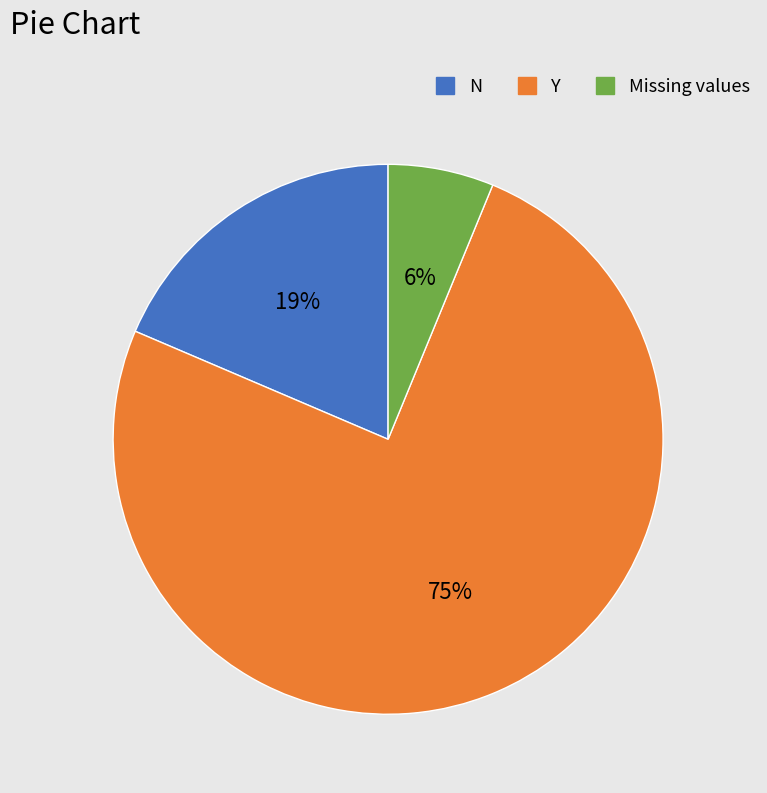

To the nearest percent, what is the difference between the largest and smallest slice percentages?

69%